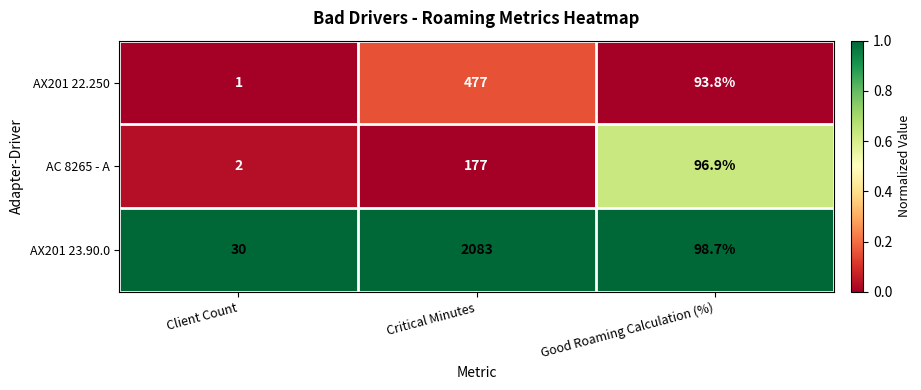

Reading right to left, transcribe all the data shown in this chart.

AX201 22.250: Good Roaming Calculation (%)=93.8	Critical Minutes=477.0	Client Count=1.0
AC 8265 - A: Good Roaming Calculation (%)=96.9	Critical Minutes=177.0	Client Count=2.0
AX201 23.90.0: Good Roaming Calculation (%)=98.7	Critical Minutes=2083.0	Client Count=30.0